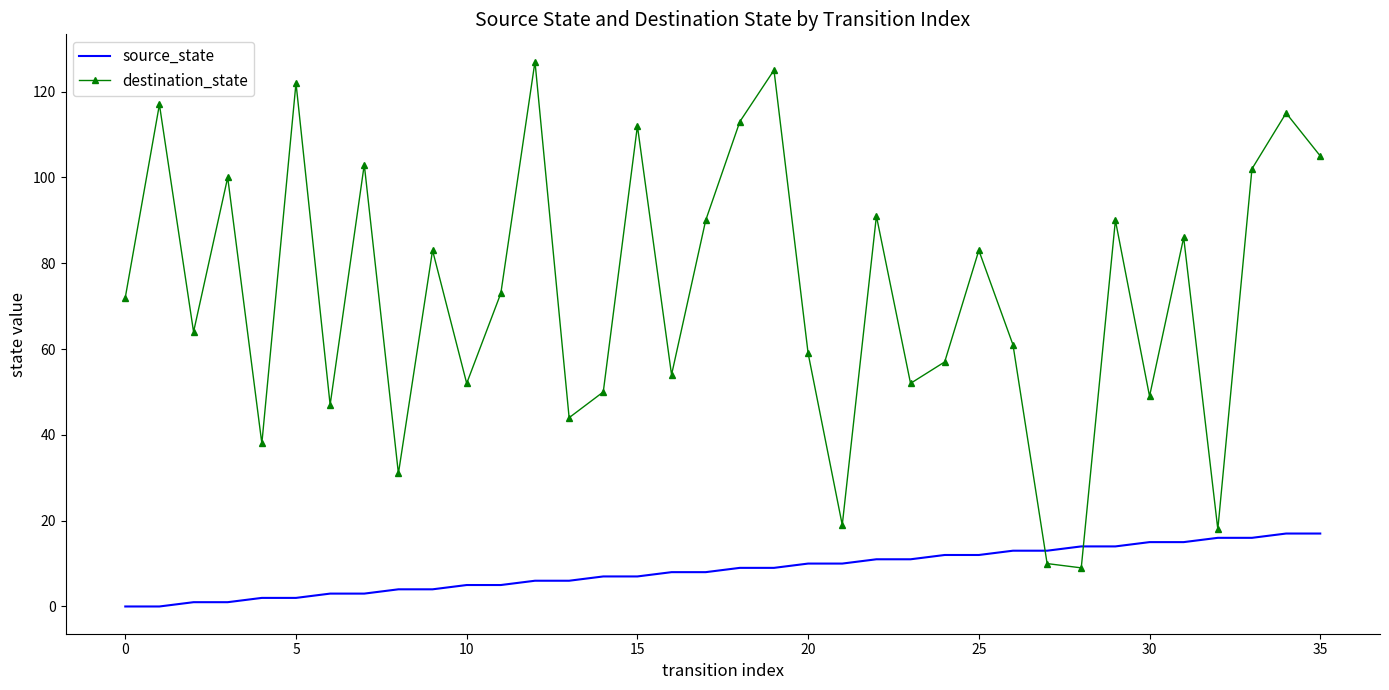

Reading left to right, transcribe all the data shown in this chart.

source_state: 0	0	1	1	2	2	3	3	4	4	5	5	6	6	7	7	8	8	9	9	10	10	11	11	12	12	13	13	14	14	15	15	16	16	17	17
destination_state: 72	117	64	100	38	122	47	103	31	83	52	73	127	44	50	112	54	90	113	125	59	19	91	52	57	83	61	10	9	90	49	86	18	102	115	105